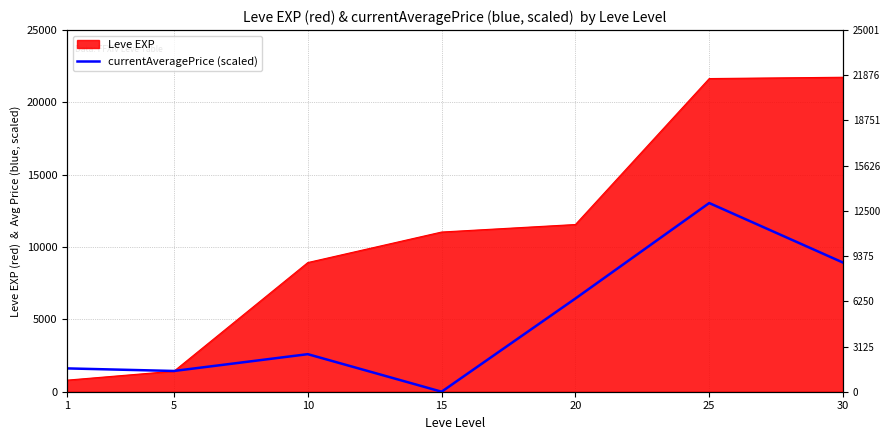

At which label does the data first exceed 2595?

10